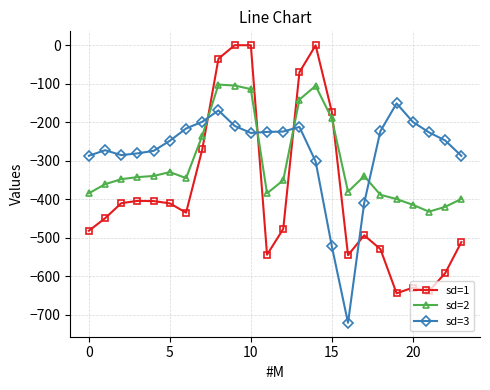

How many lines are shown in the chart?

3